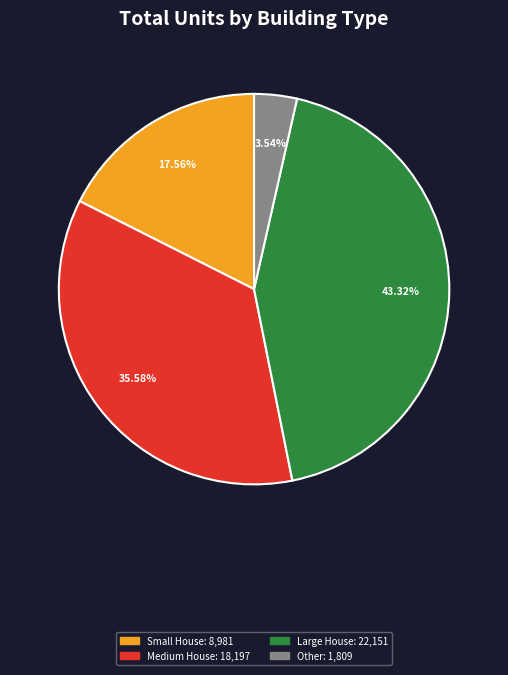

Is there any slice that represents more than half of the pie?

No